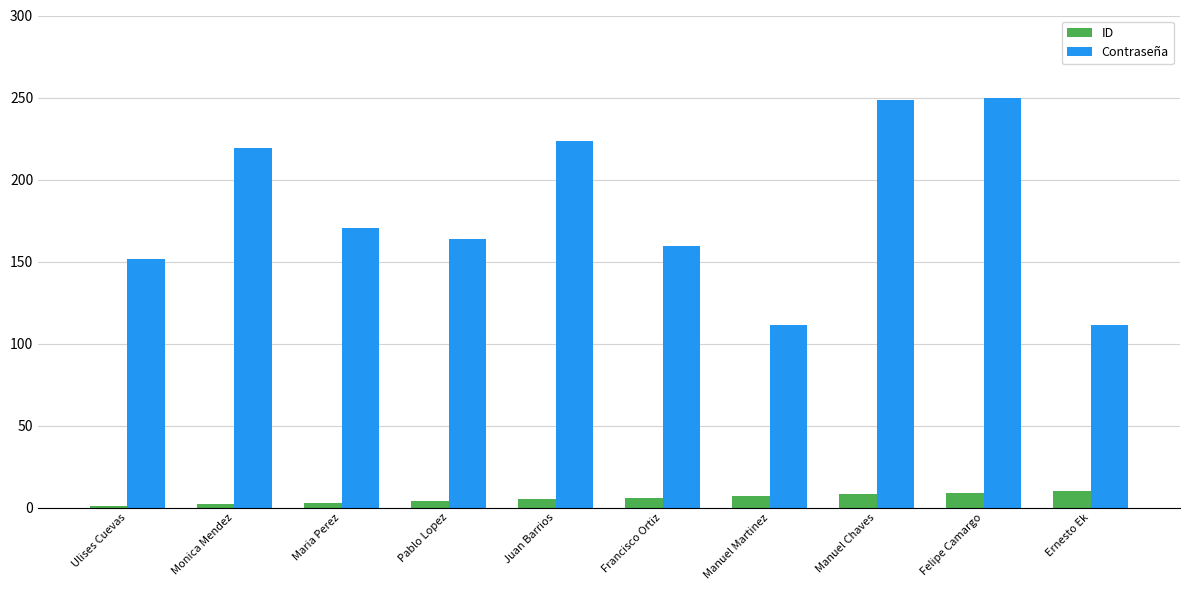

What is the maximum value for ID?

10.0